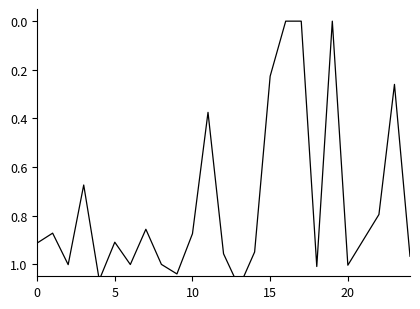

How many points are higher than both their immediate neighbors (excluding endpoints)?

7